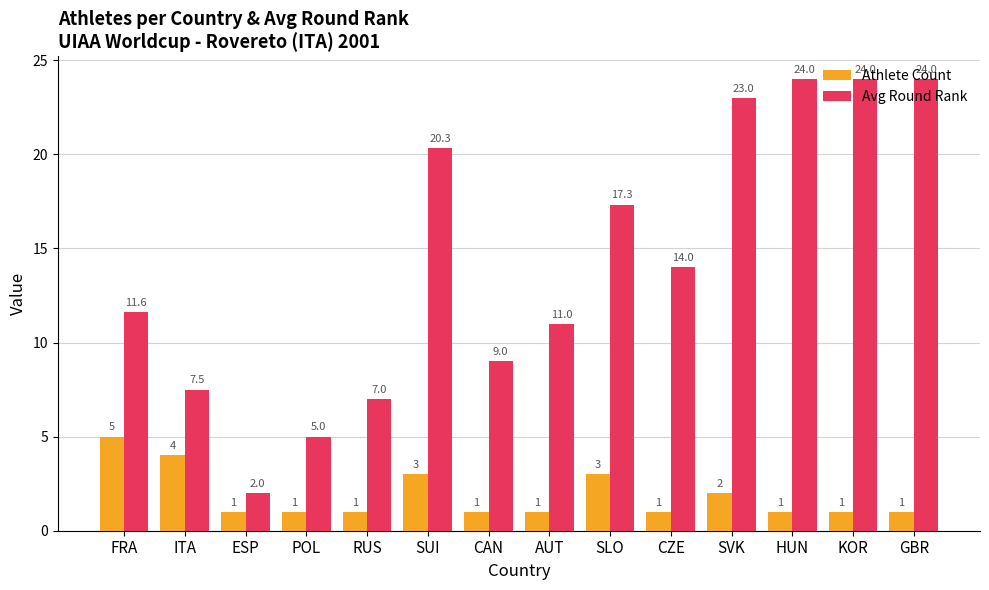

What is the average value of the Athlete Count series?

1.9